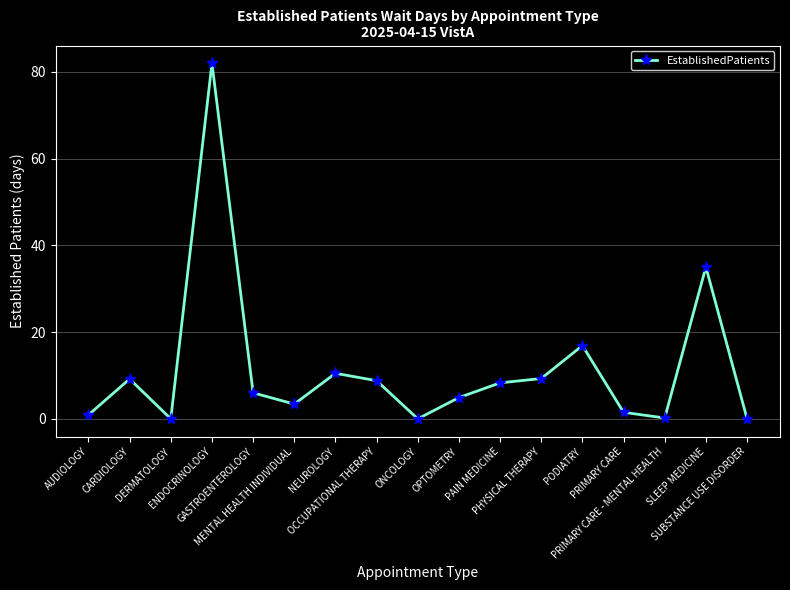

True or false: the data shows 0.2 at PRIMARY CARE - MENTAL HEALTH.

True